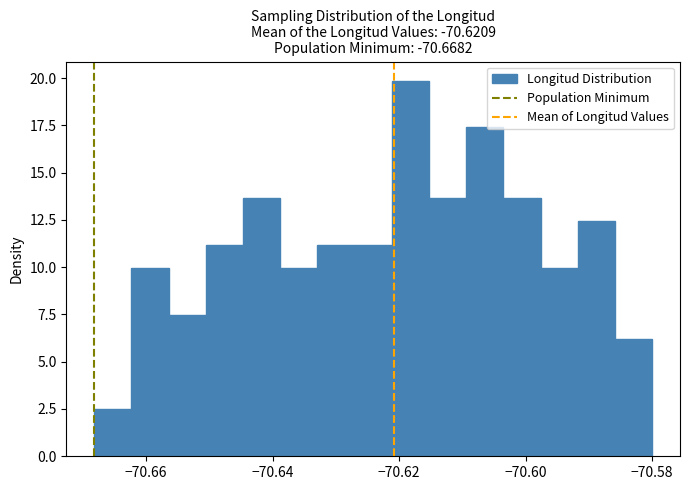

Around what value on the x-axis is the tallest bar? Give the approximate position of its centre, as read against the axis.

-70.618